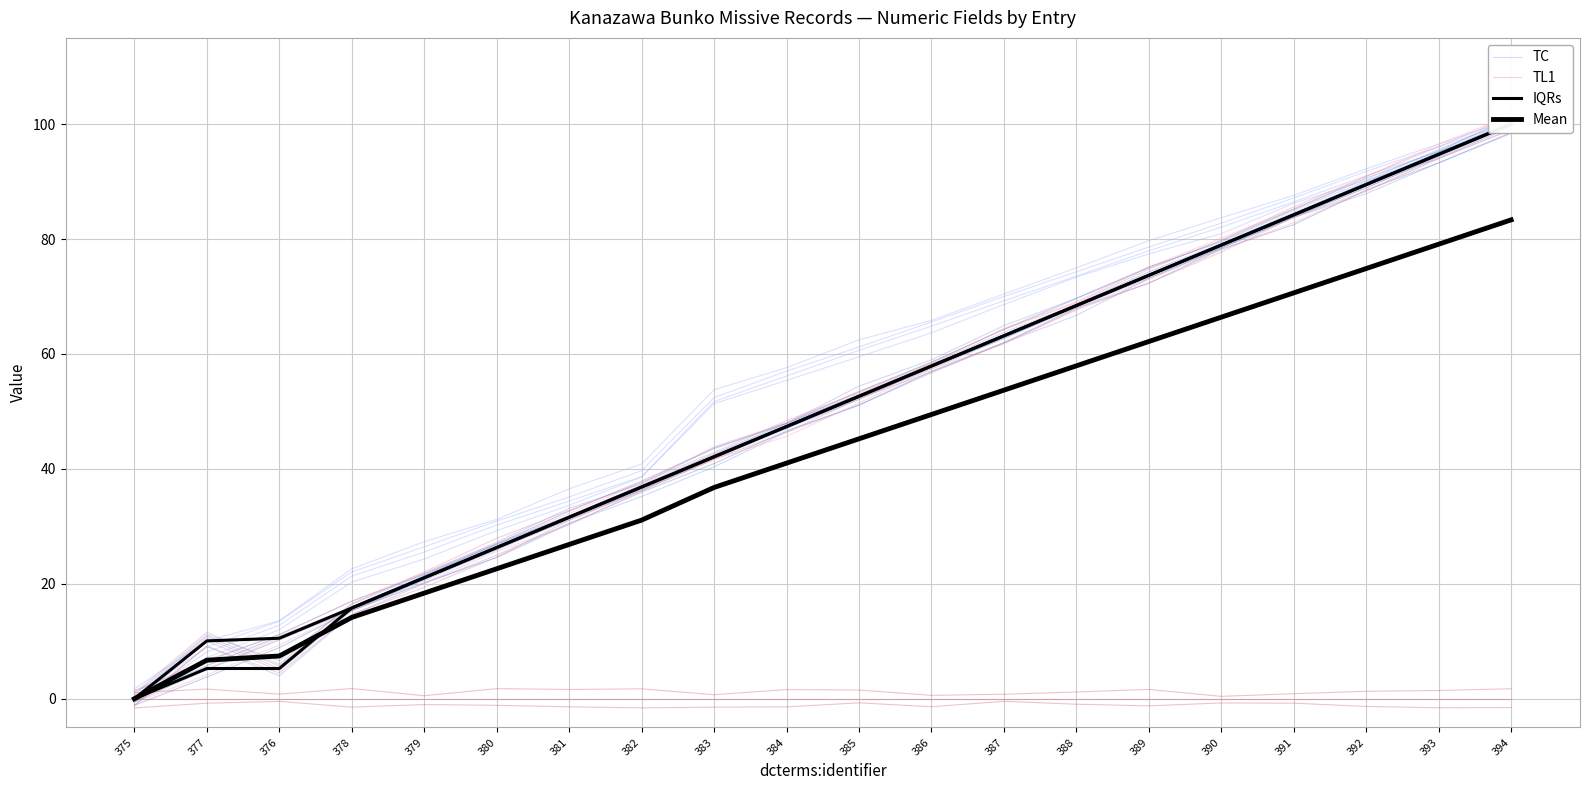

Where do TL1 and IQRs first cross each other?

375 and 377